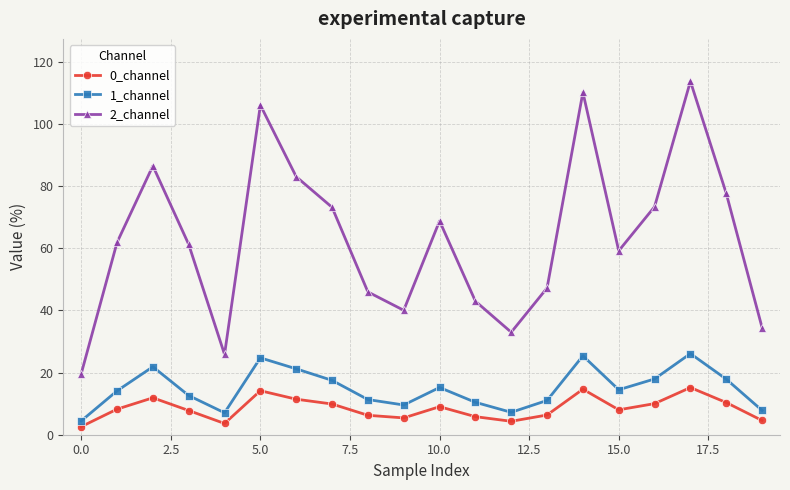

What is the average value of the 1_channel series?

14.9